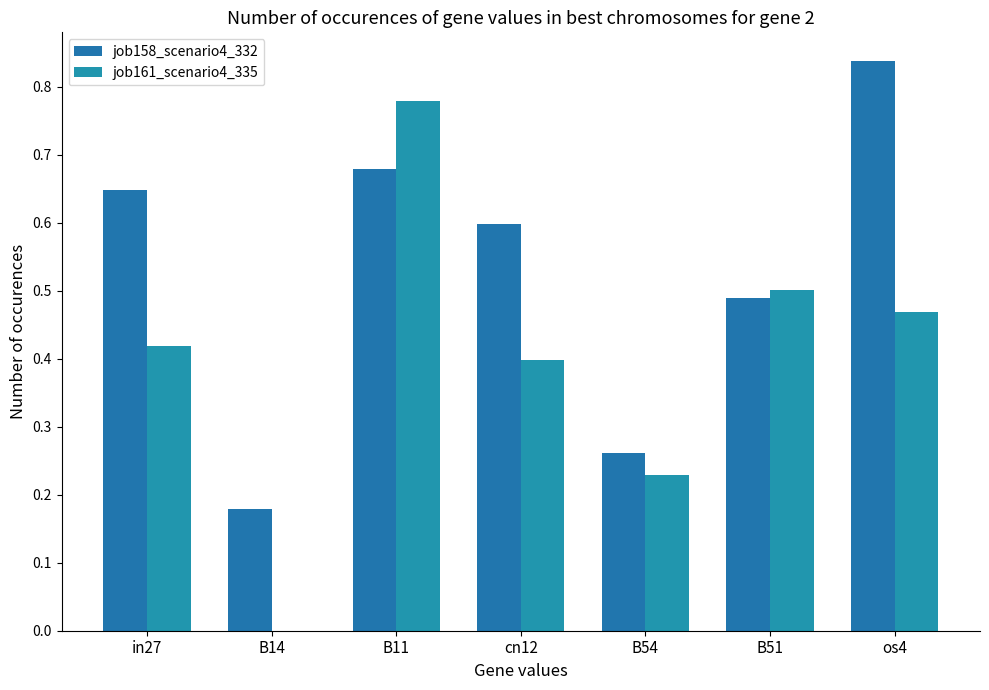

Reading right to left, what are all the values shown in this chart?

job158_scenario4_332: 0.8	0.5	0.3	0.6	0.7	0.2	0.6
job161_scenario4_335: 0.5	0.5	0.2	0.4	0.8	0.0	0.4